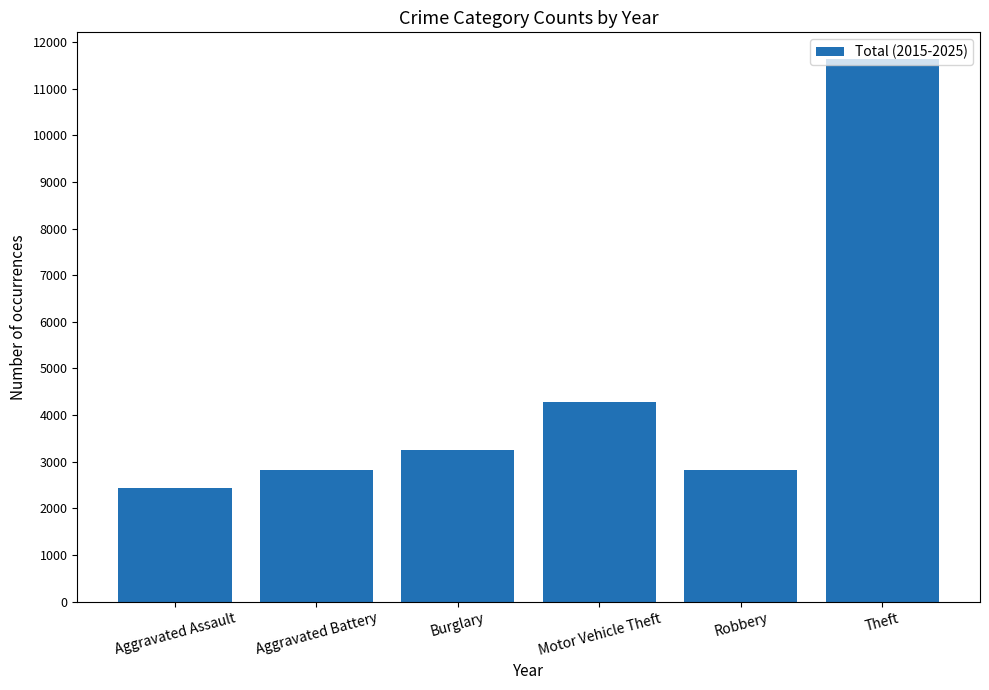

Count the number of categories in the chart.

6